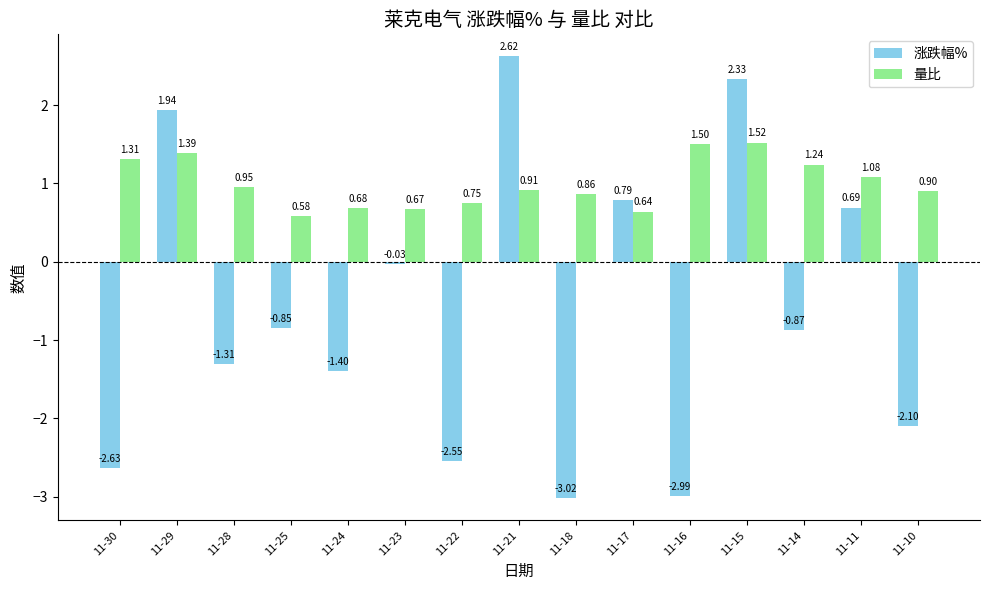

Which series has the largest total across all categories?

量比